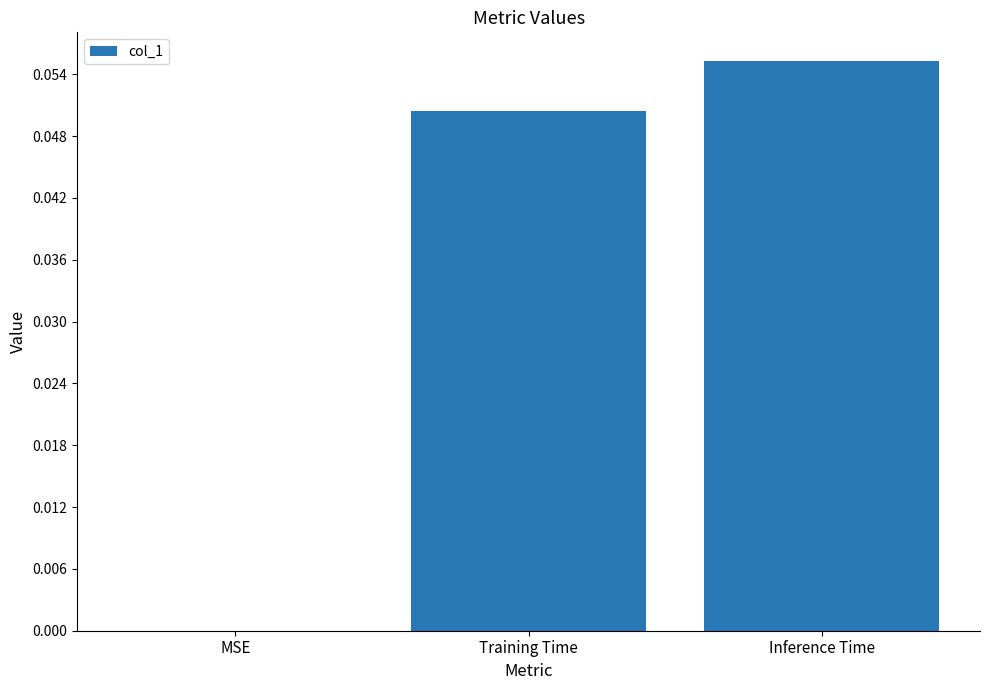

Which has a higher value, Inference Time or MSE?

Inference Time